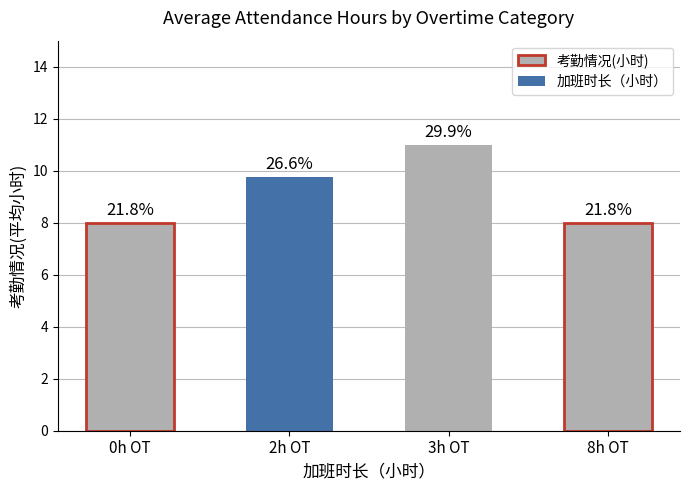

Does the chart contain any negative values?

No